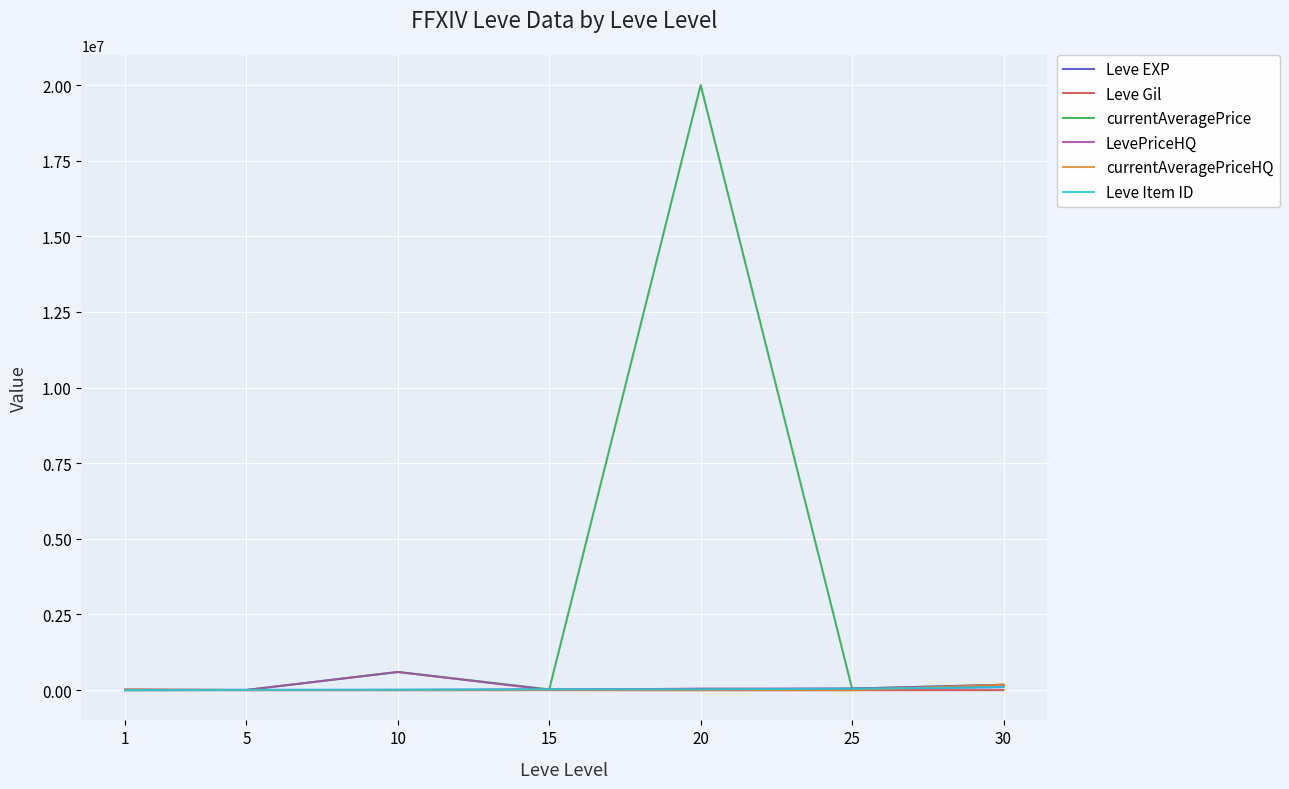

Is it true that currentAveragePriceHQ equals 7000.0 at 15?

True